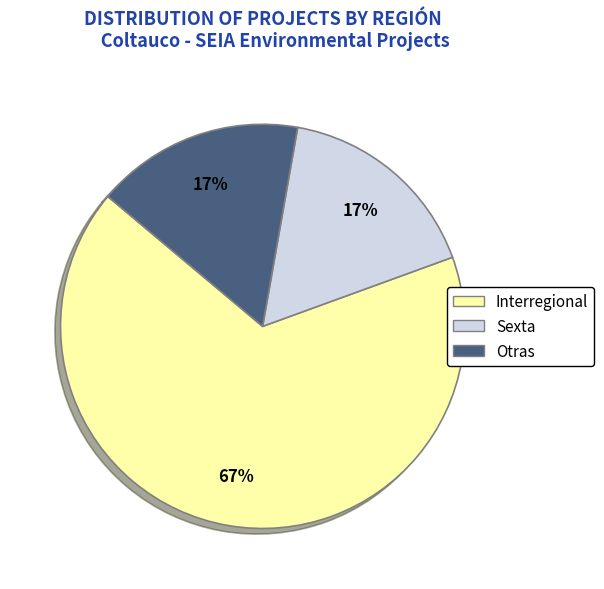

To the nearest percent, what is the difference between the largest and smallest slice percentages?

50%